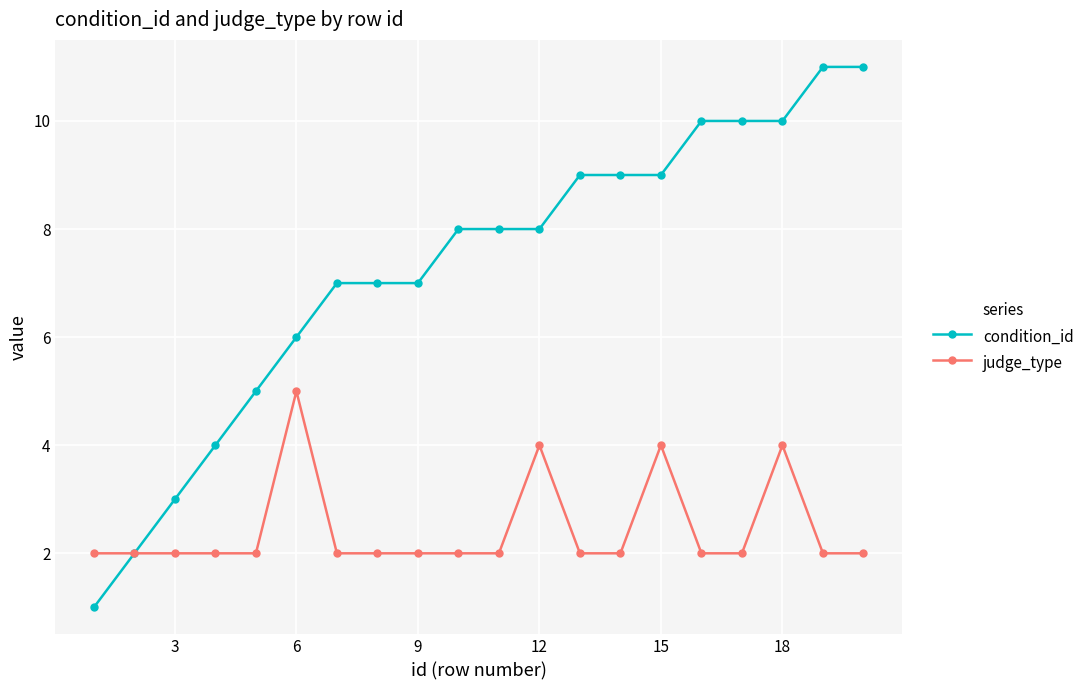

List the series in order of their overall mean, lowest first.

judge_type, condition_id